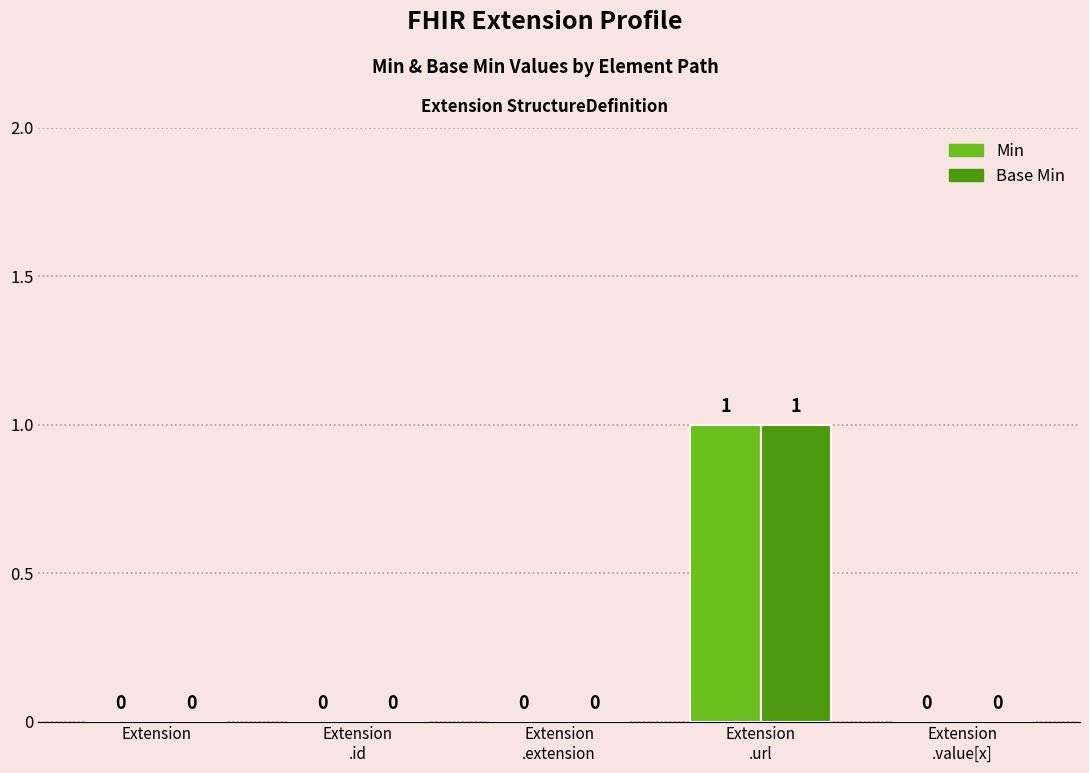

True or false: Base Min has a value of 0 at Extension
.url.

False